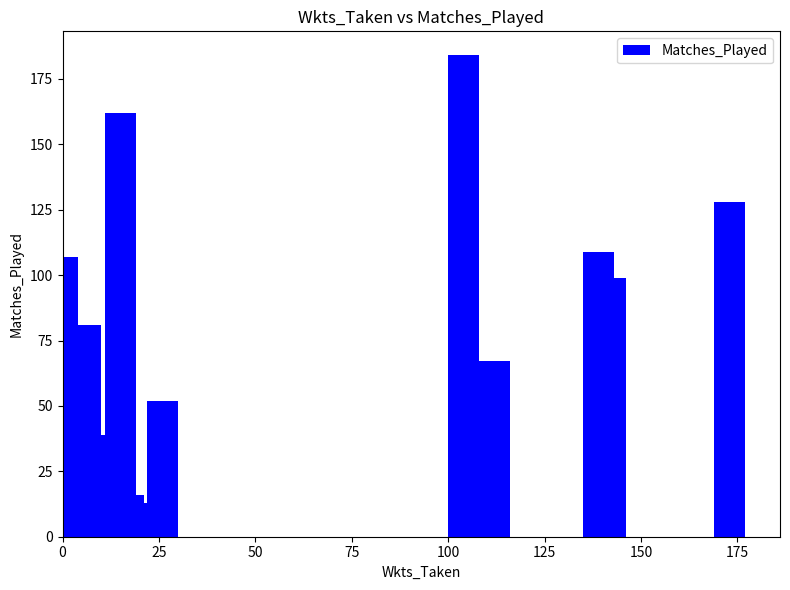

How many bars are there in total?

22